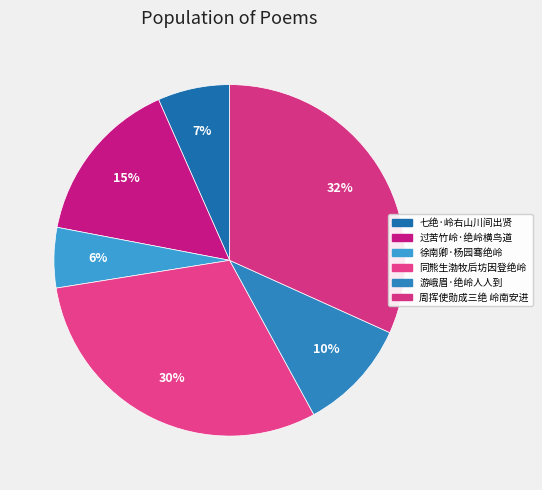

Is there a majority slice in this chart?

No